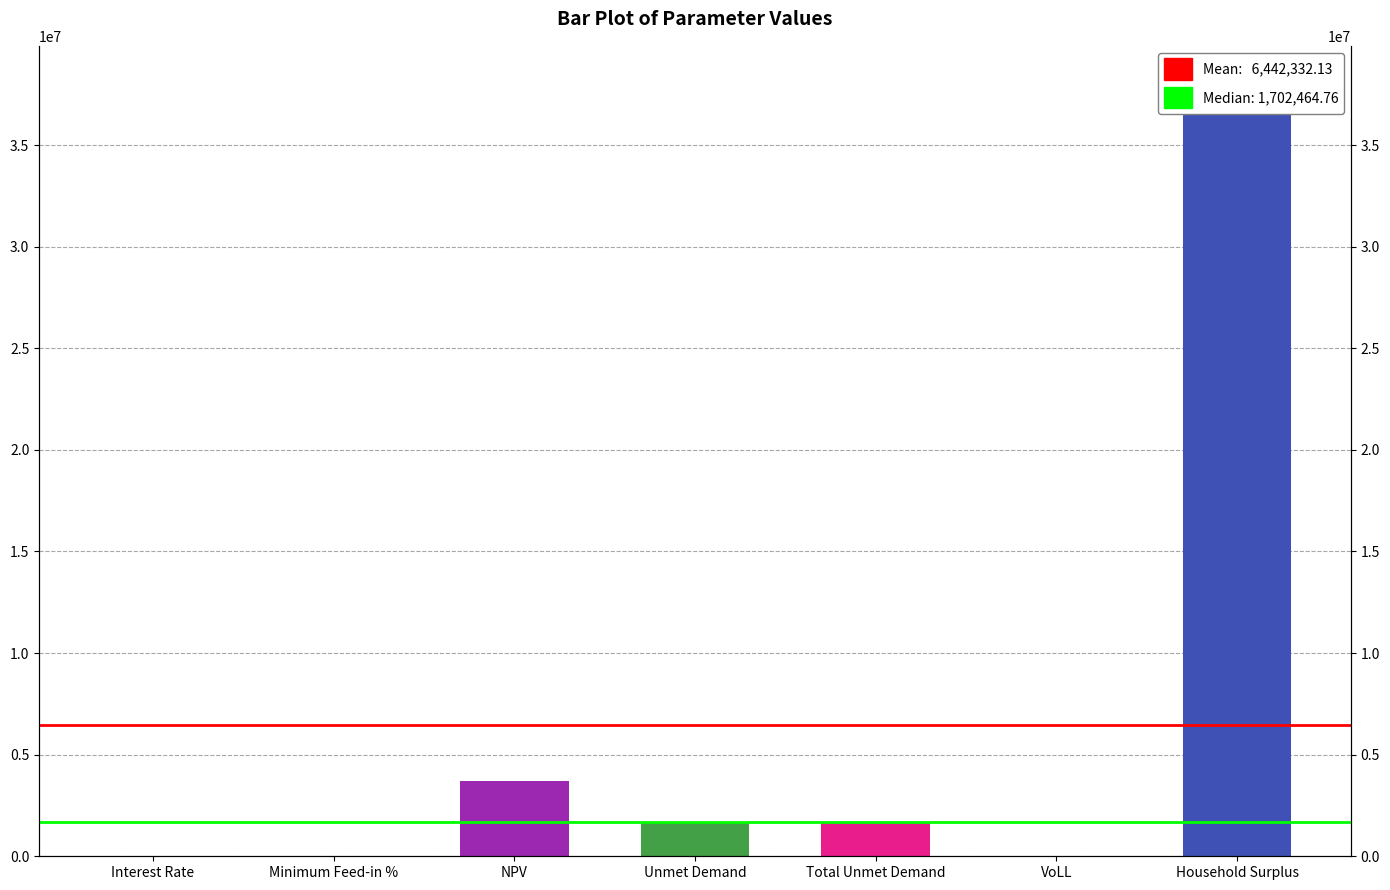

What is the difference between the second highest and minimum values?

3704207.8